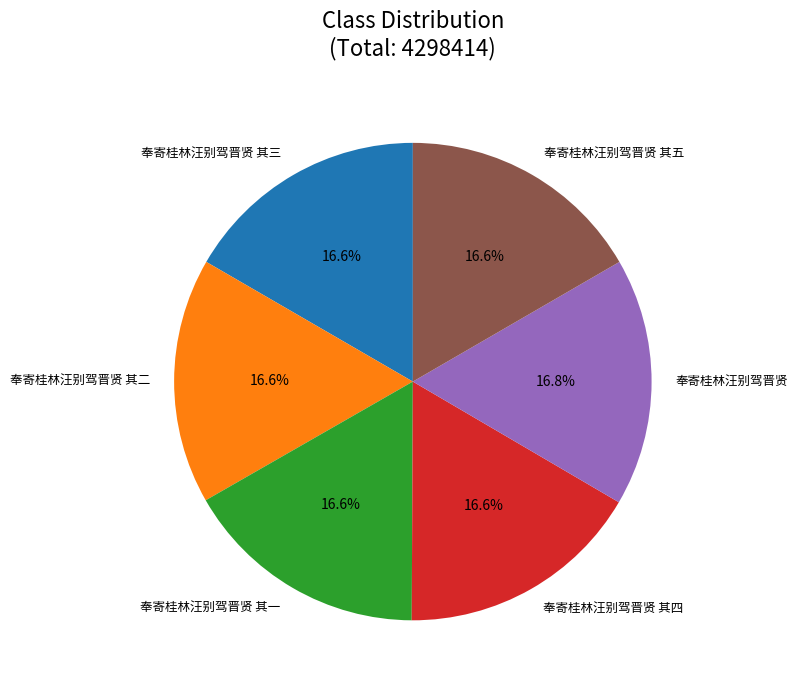

How many slices are in this pie chart?

6